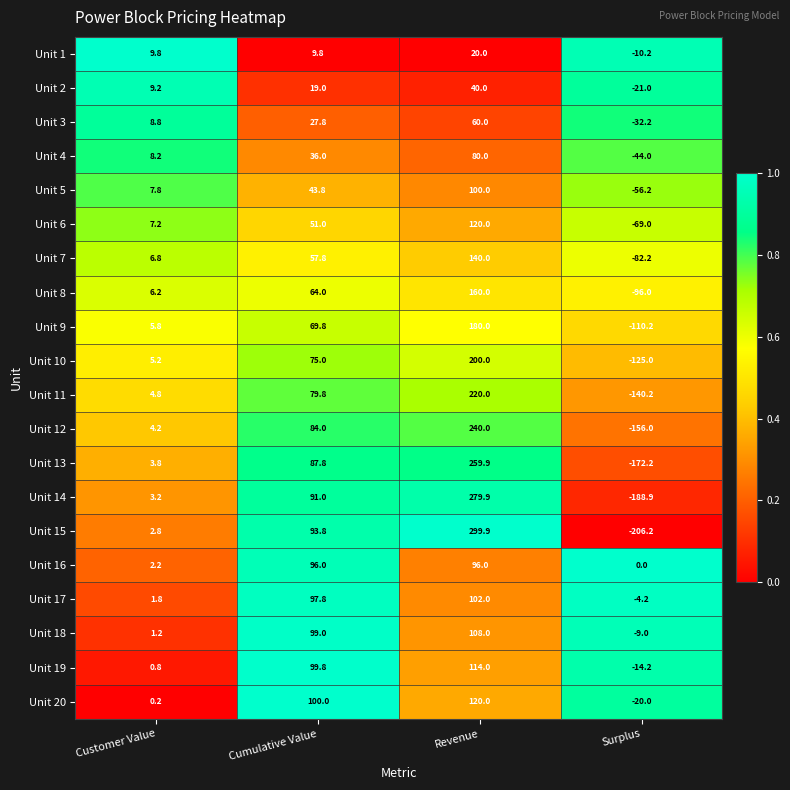

Is it true that Unit 7 equals 200.6 at Revenue?

False